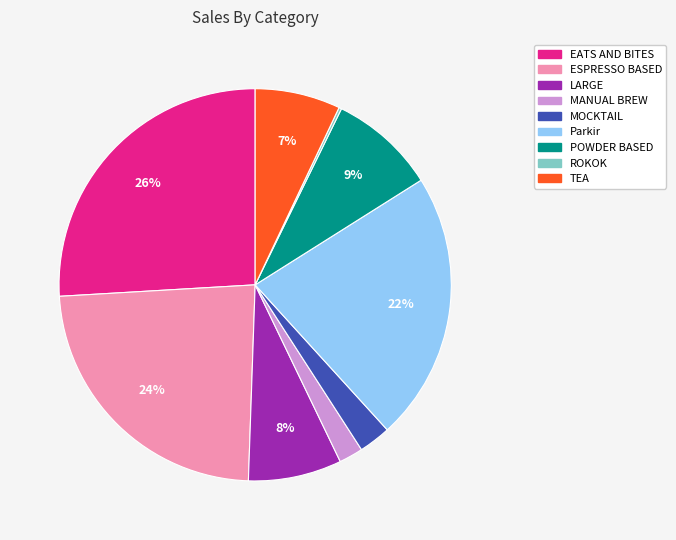

Approximately how many times larger is the value at TEA compared to ESPRESSO BASED?

0.3